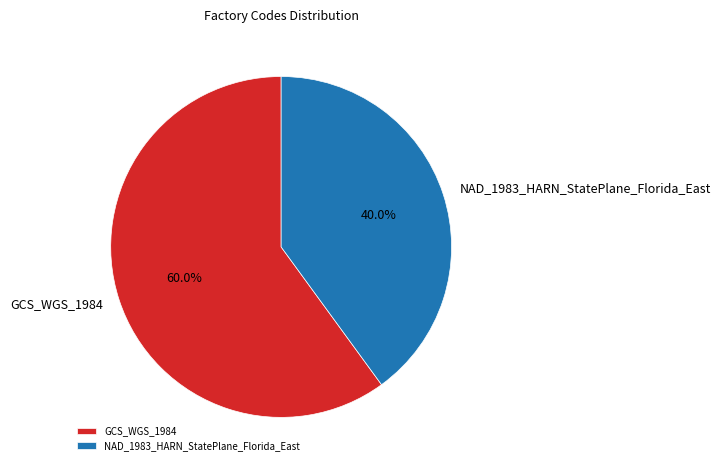

Approximately how many times larger is the value at GCS_WGS_1984 compared to NAD_1983_HARN_StatePlane_Florida_East?

1.5